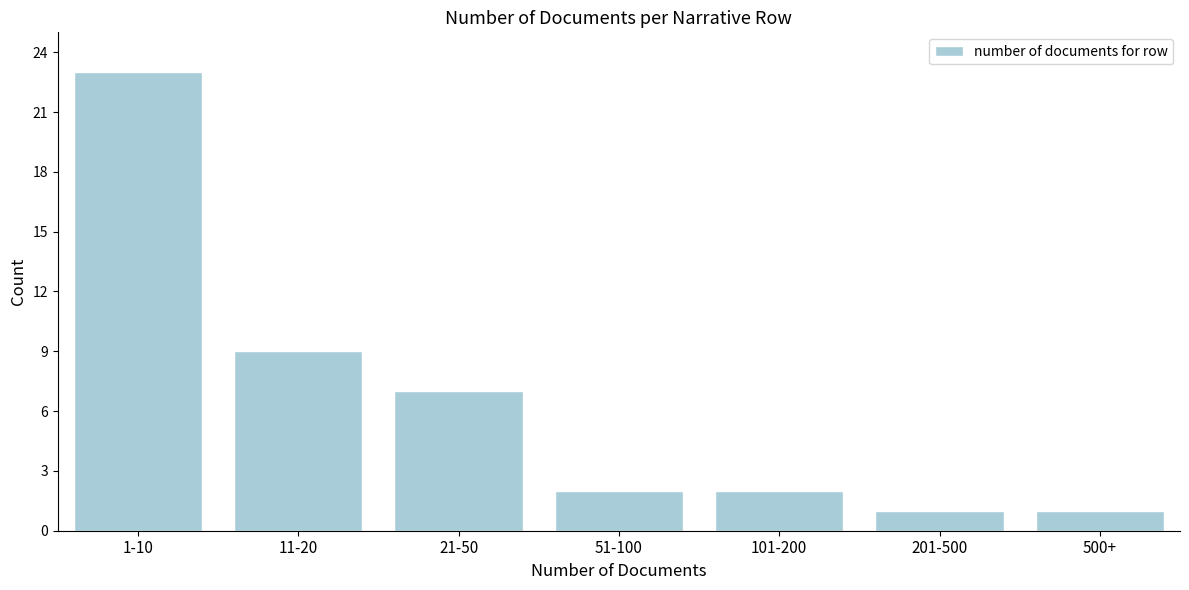

Reading left to right, transcribe all the data shown in this chart.

1-10=23	11-20=9	21-50=7	51-100=2	101-200=2	201-500=1	500+=1